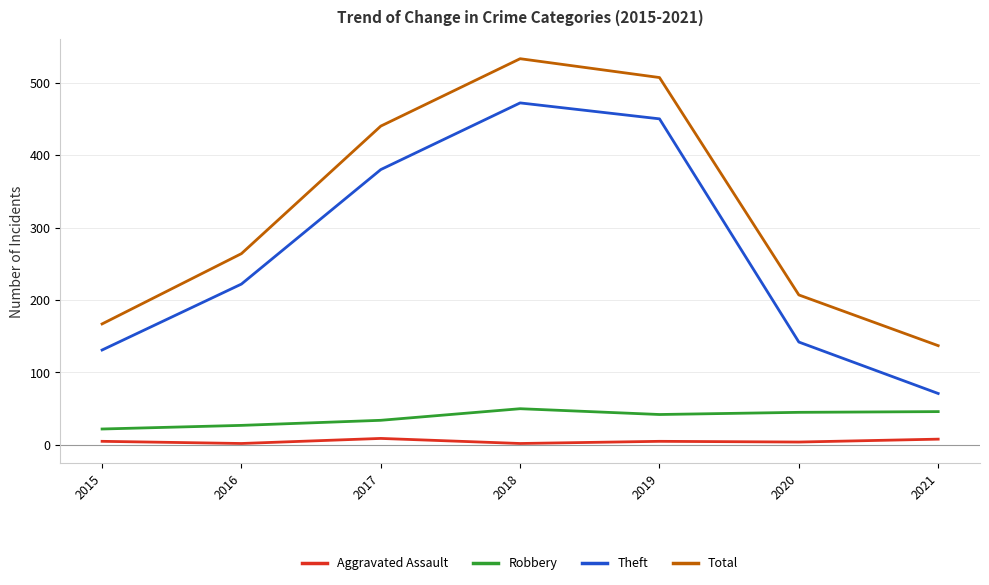

Does the chart have visible grid lines?

Yes